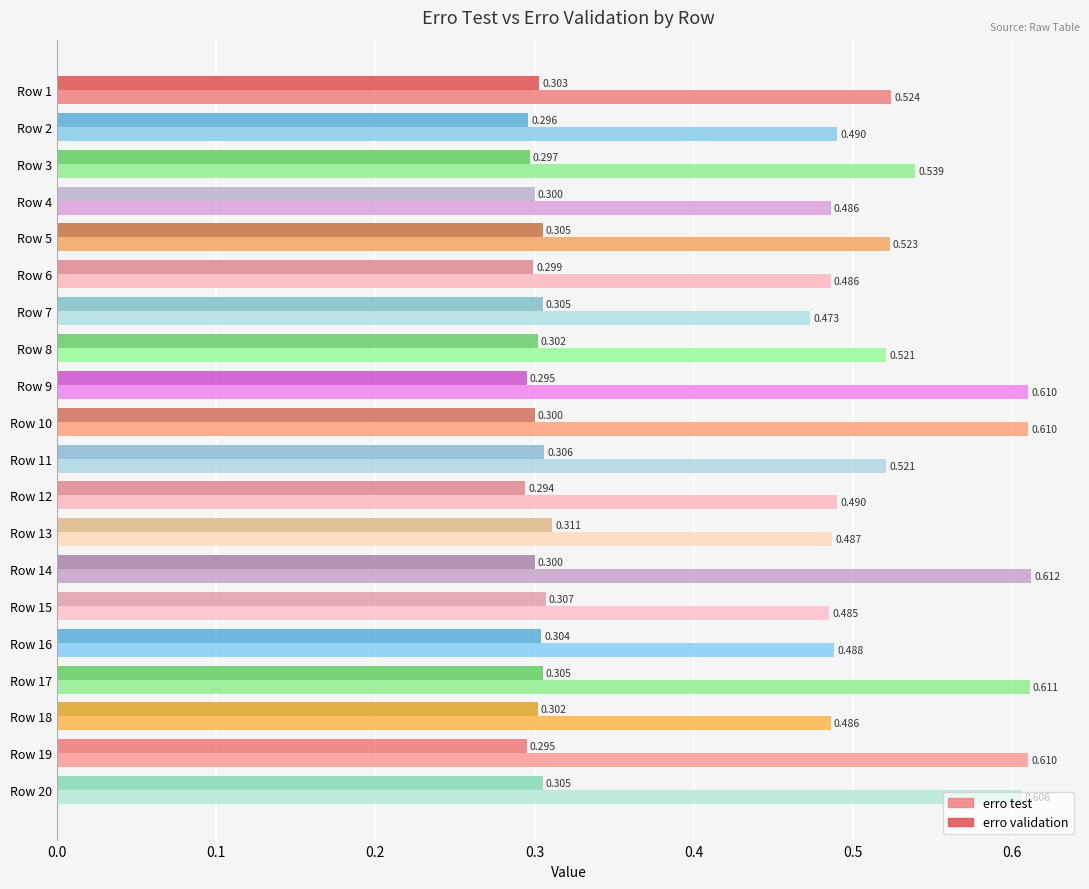

At which label does erro validation reach its peak?

Row 13